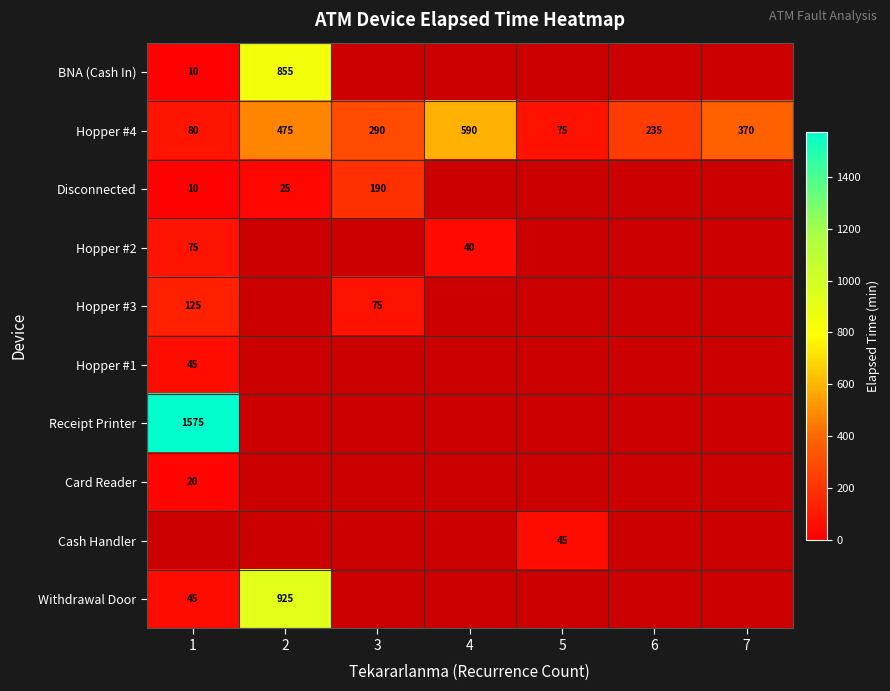

The Hopper #4 series shows 290 at 3. True or false?

True